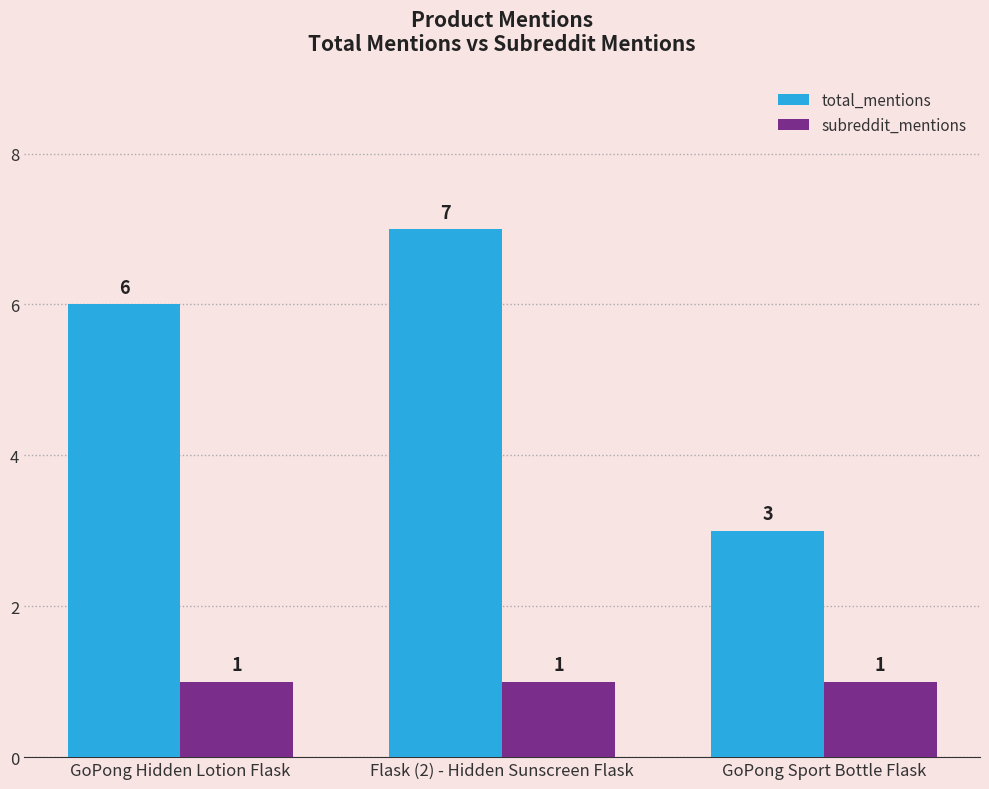

What is the average value of the total_mentions series?

5